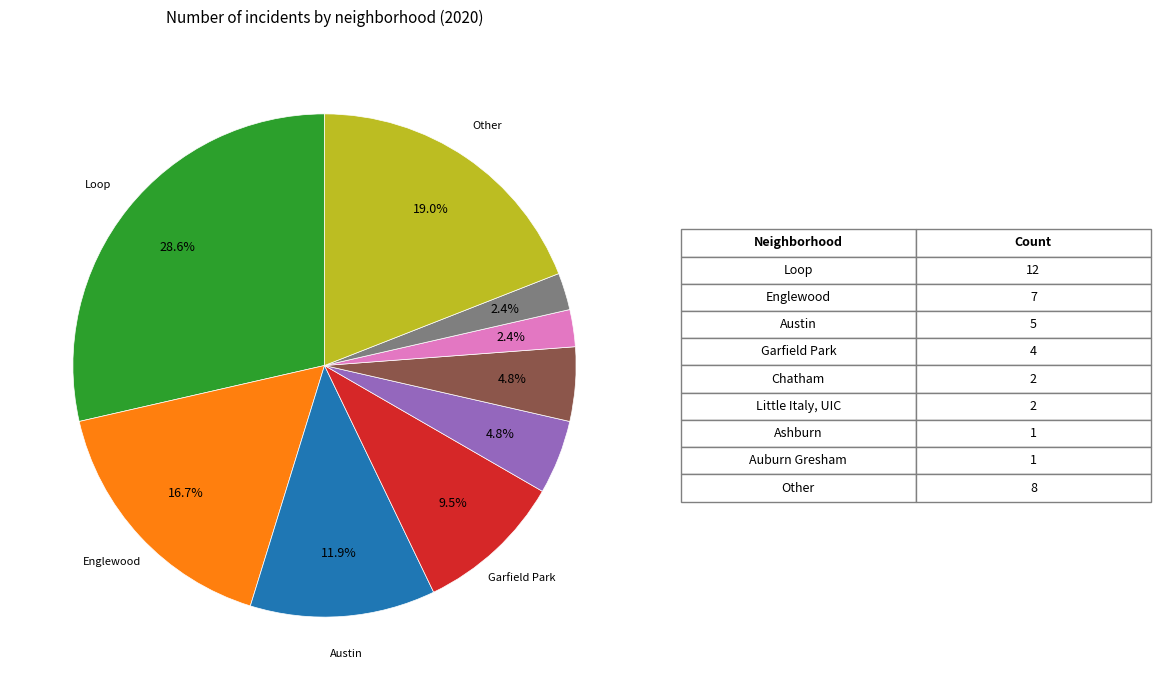

Is there any slice that represents more than half of the pie?

No